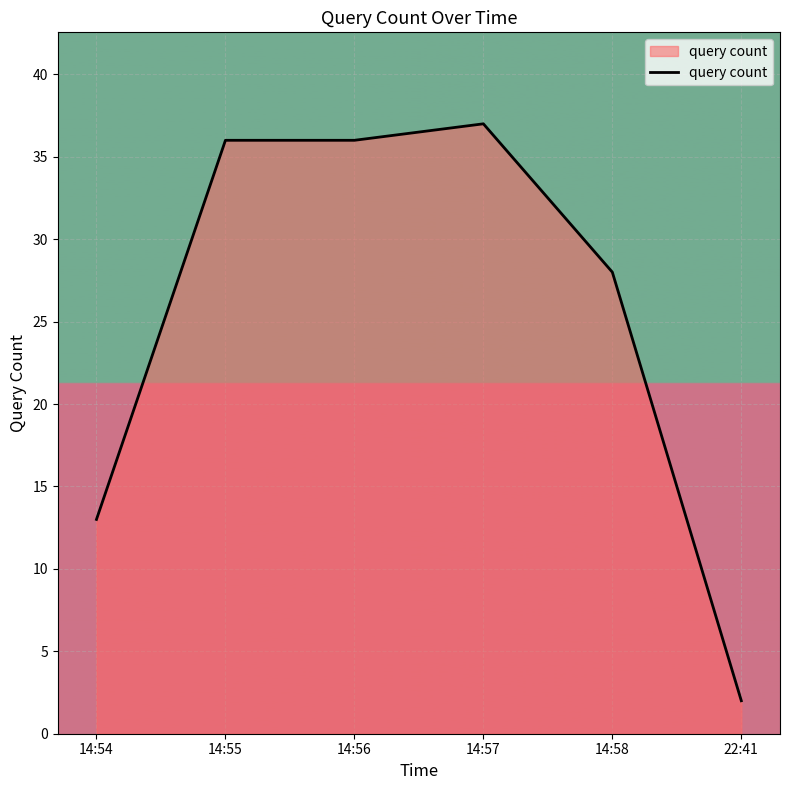

What is the minimum value shown in the chart?

2